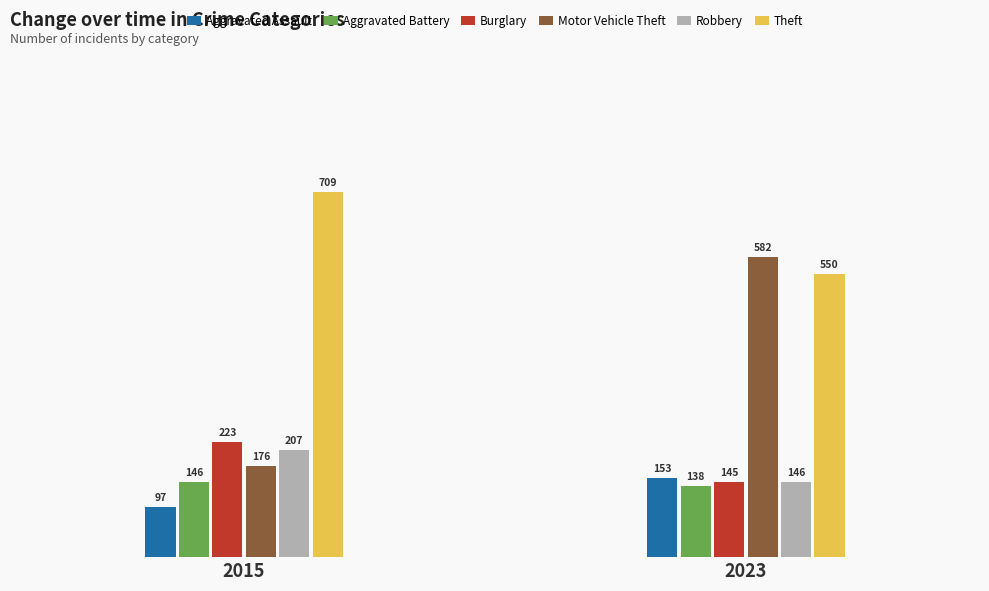

How many Aggravated Battery values are between 138 and 146?

2